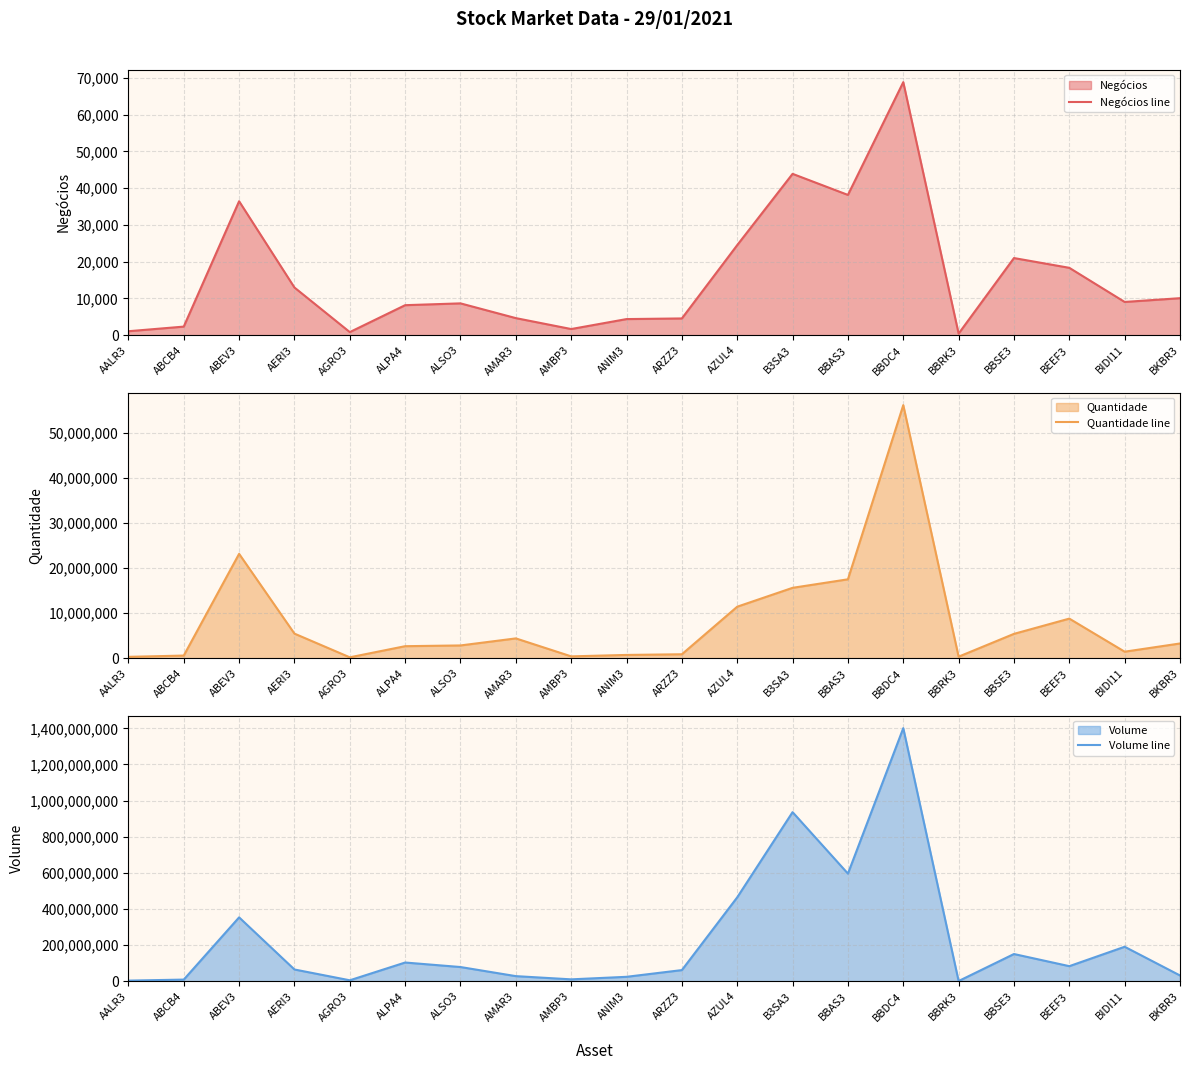

True or false: Volume line has a value of 61301283 at ARZZ3.

True